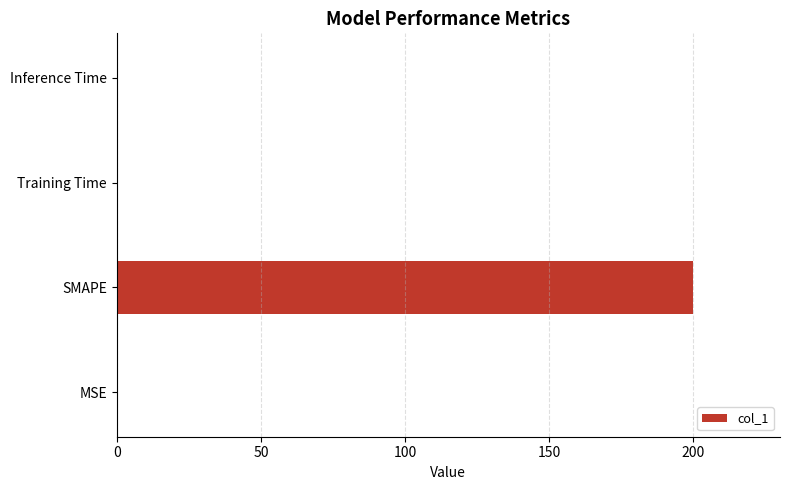

The chart shows a value of 0.0 at Training Time. True or false?

True